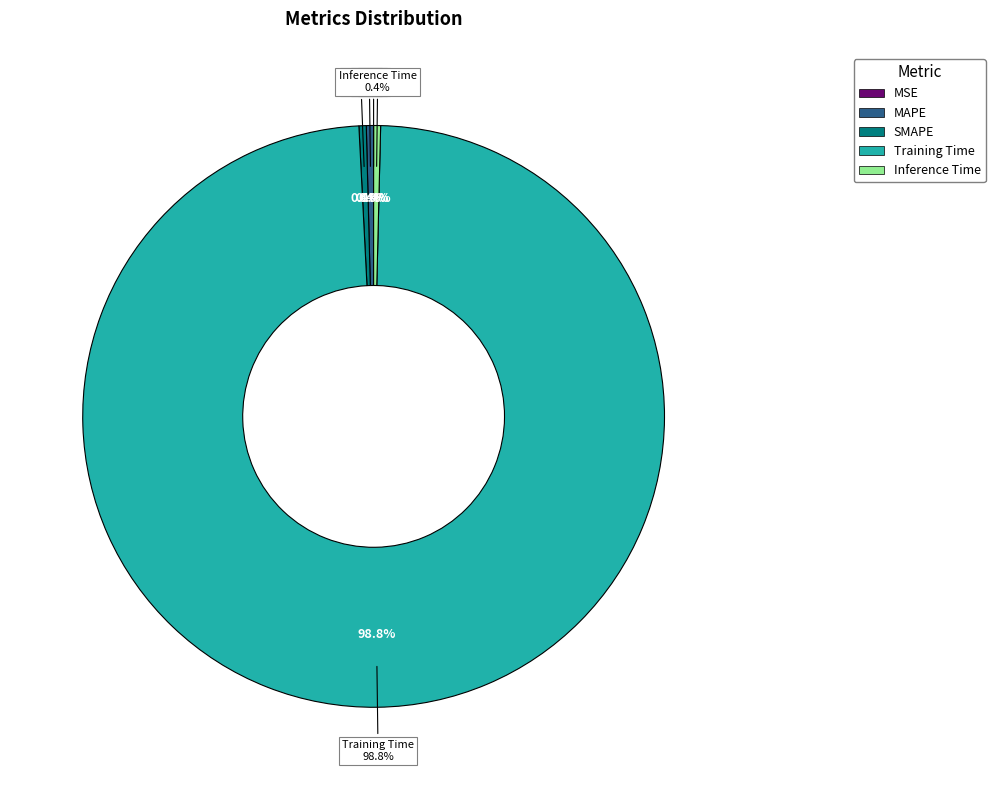

Which slice represents more than half of the pie?

Training Time